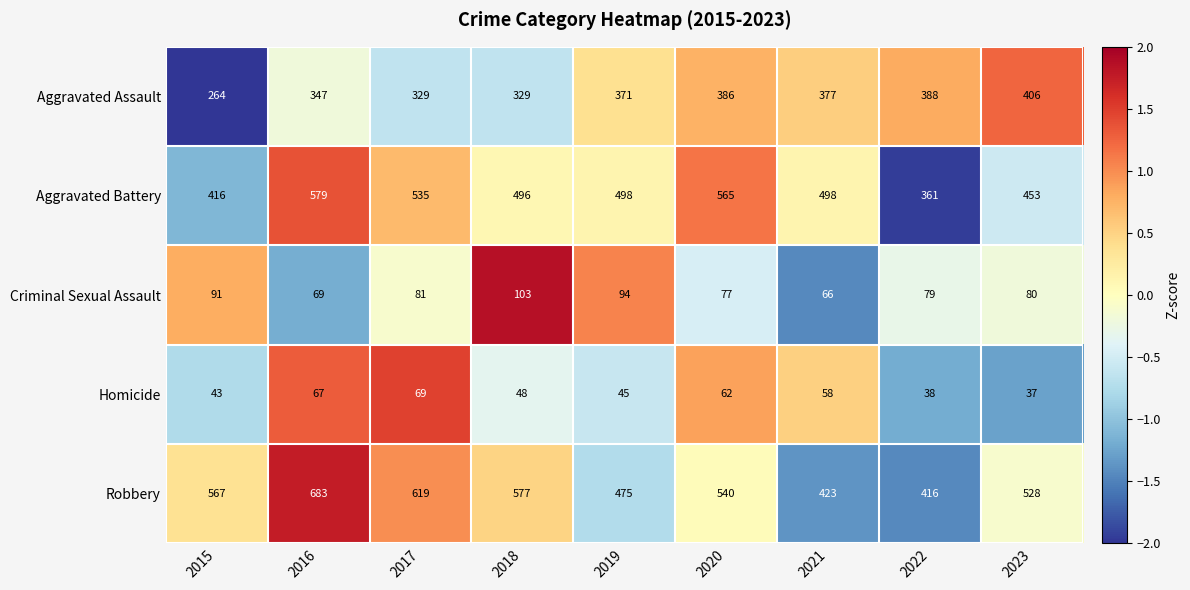

At which category is the sum across all series the highest?

2016